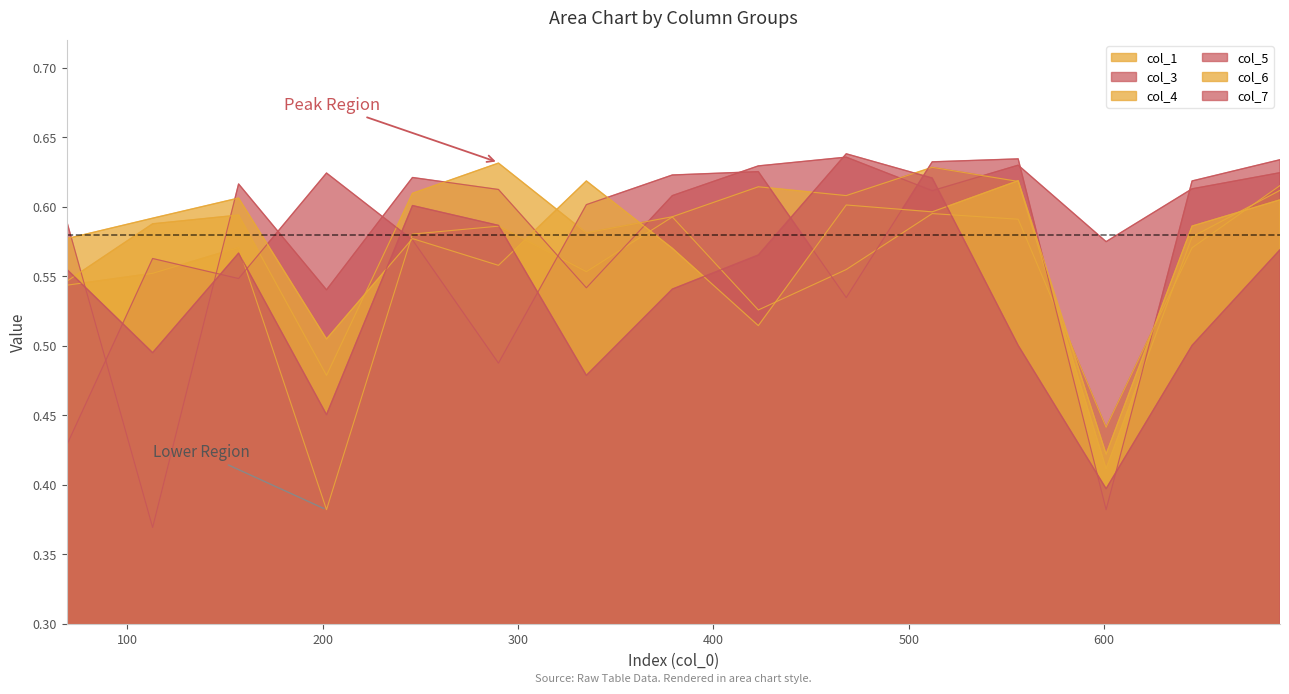

What is the value of the col_3 point at the 13th from the left?

0.6